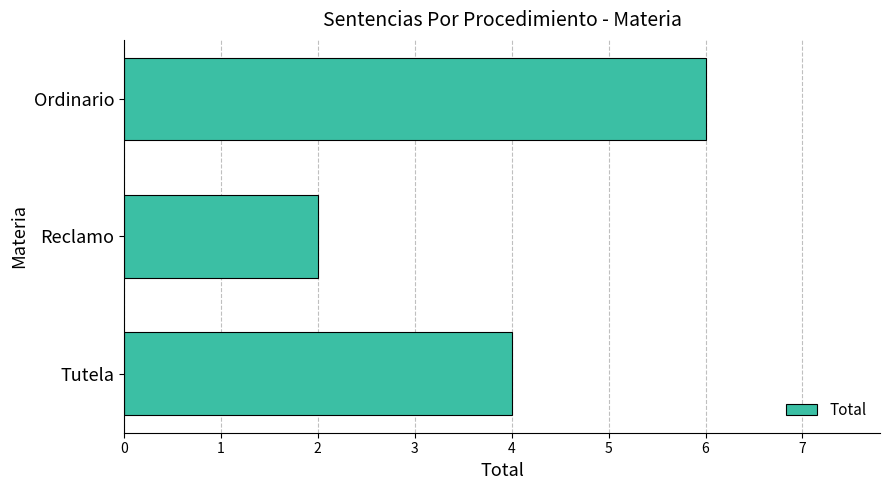

What is the smallest value displayed?

2